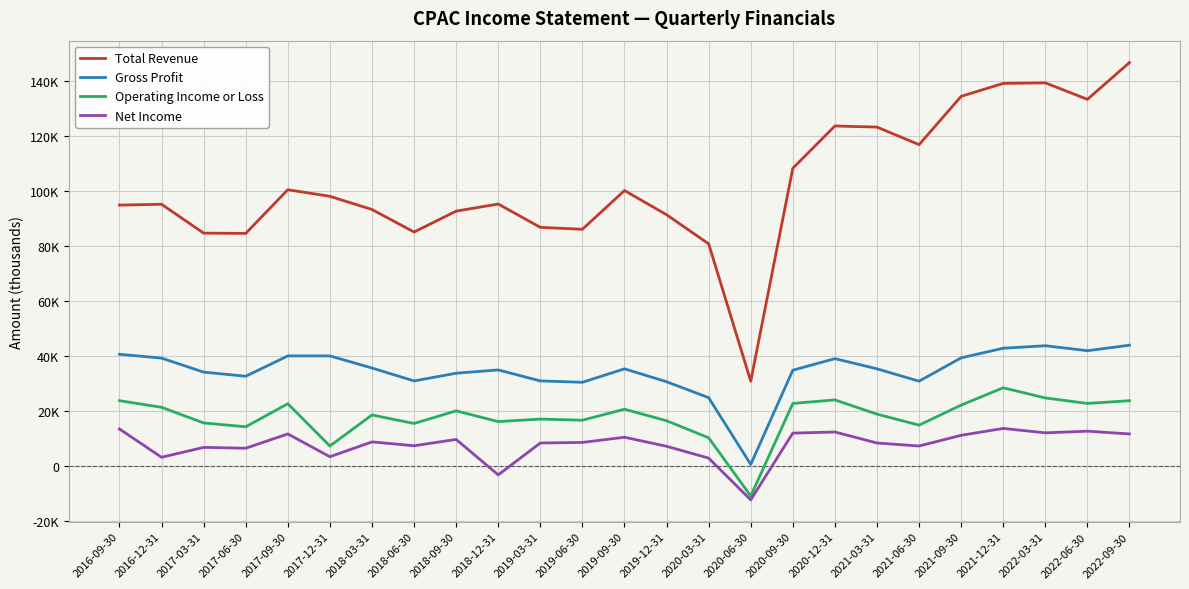

Rank the series by their maximum value, from lowest to highest.

Net Income, Operating Income or Loss, Gross Profit, Total Revenue